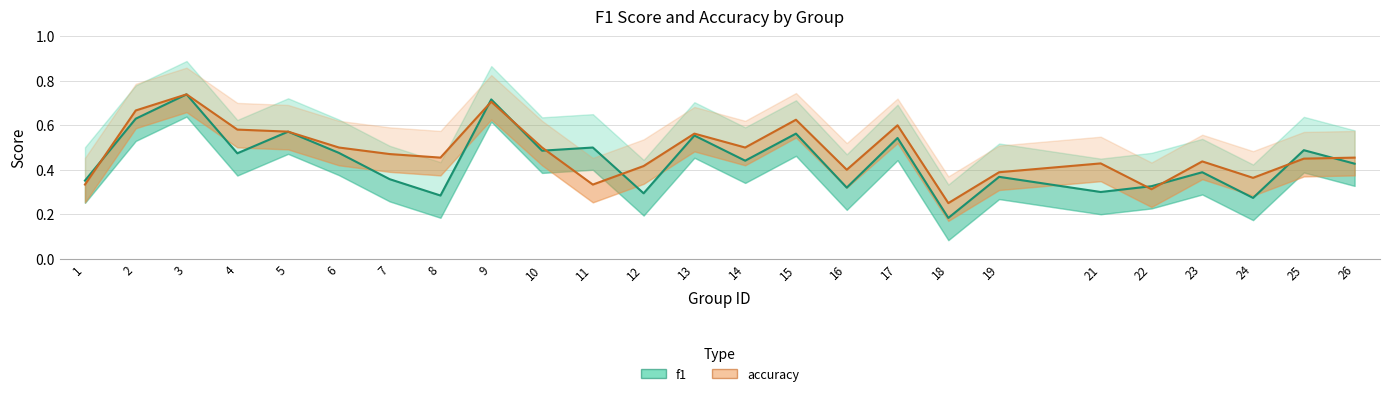

Which series has the largest range (max minus min)?

f1